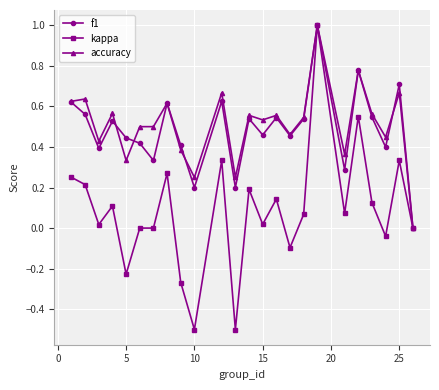

What is the maximum value for f1?

1.0